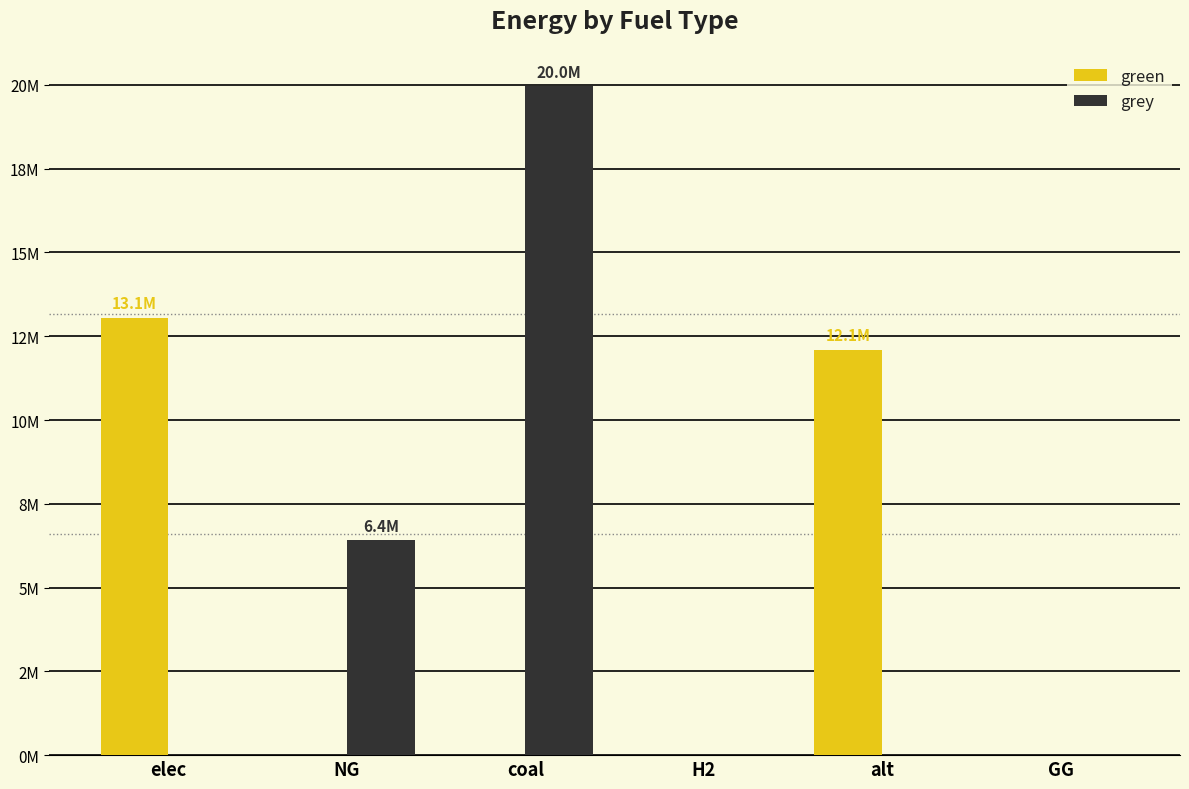

What is the label of the 1st bar from the left?

elec